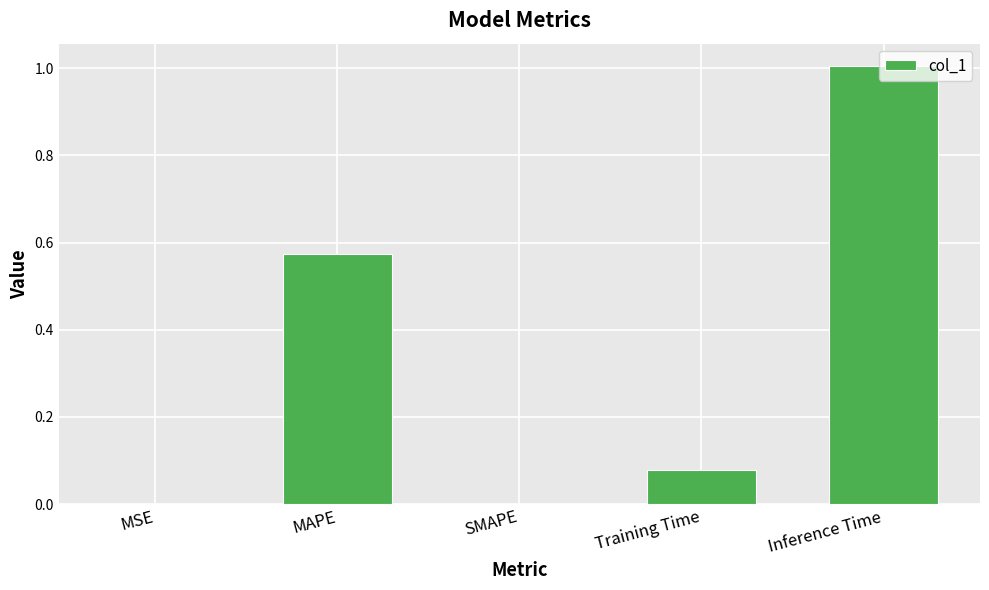

Which label corresponds to the largest value in the chart?

Inference Time